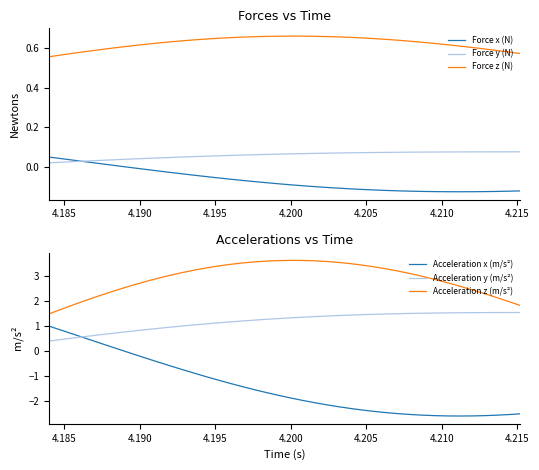

True or false: Acceleration z (m/s²) and Acceleration x (m/s²) intersect in this chart.

False